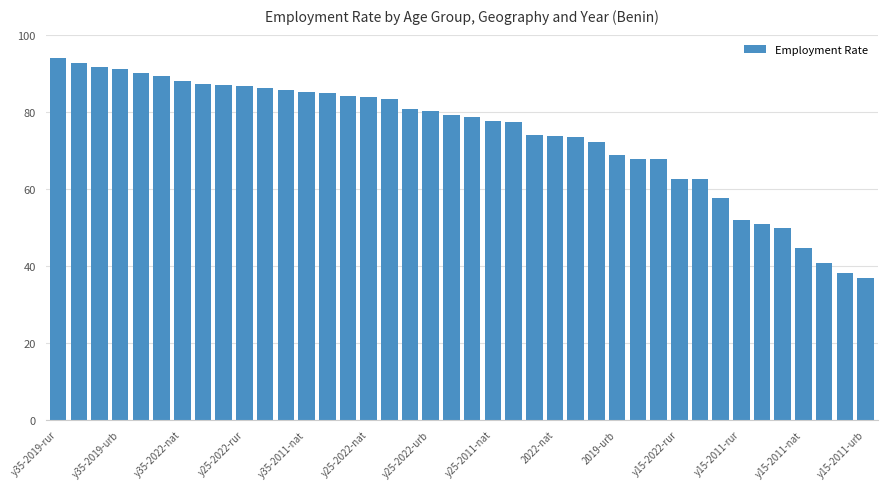

What is the minimum value shown in the chart?

36.7